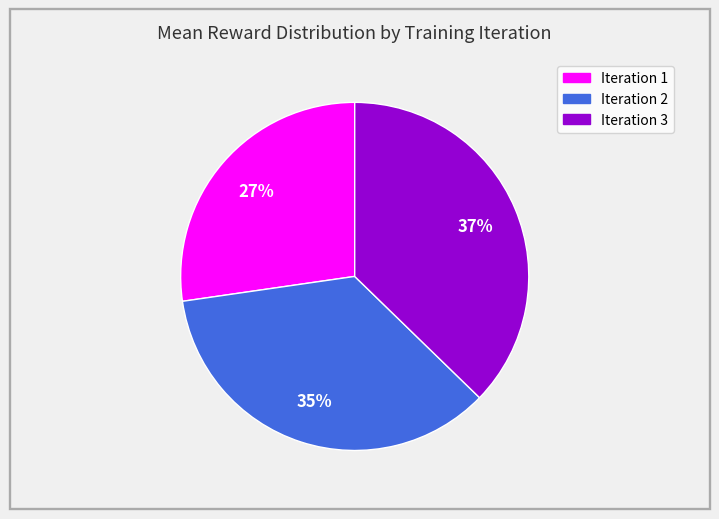

True or false: Iteration 3 accounts for 31% of the total.

False